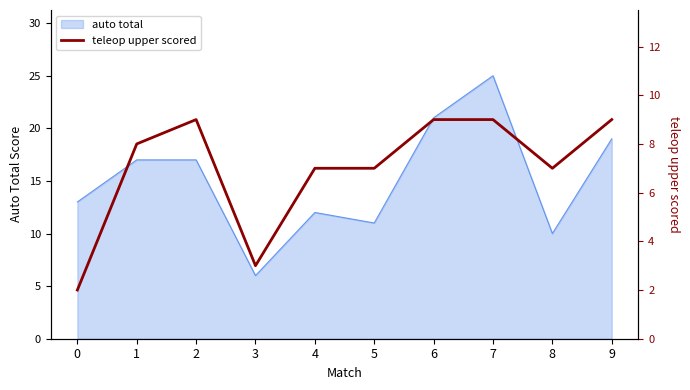

Which category has the highest value in the auto total series?

7